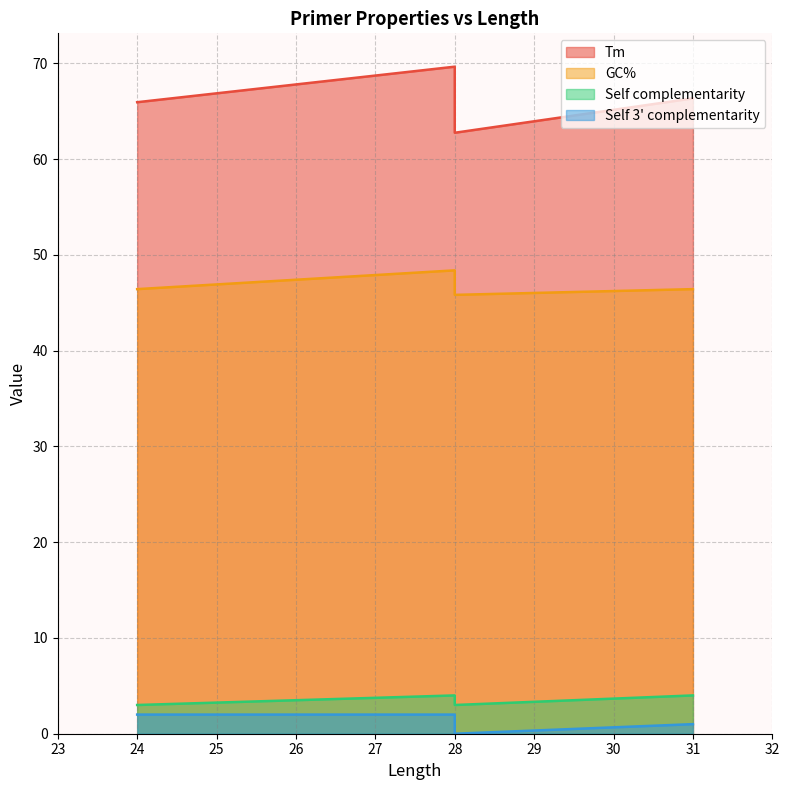

List the labels in order of Self complementarity value, smallest first.

24, 28, 28, 31